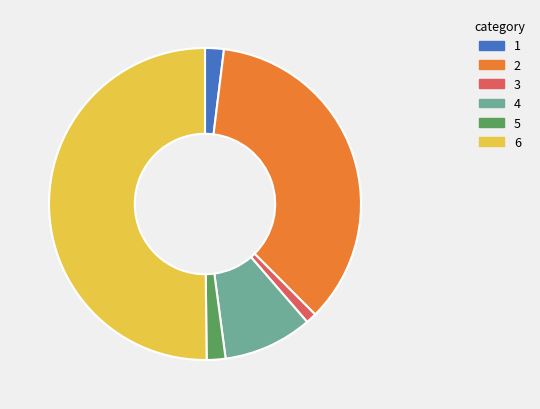

Does 2 represent more than half of the total?

No